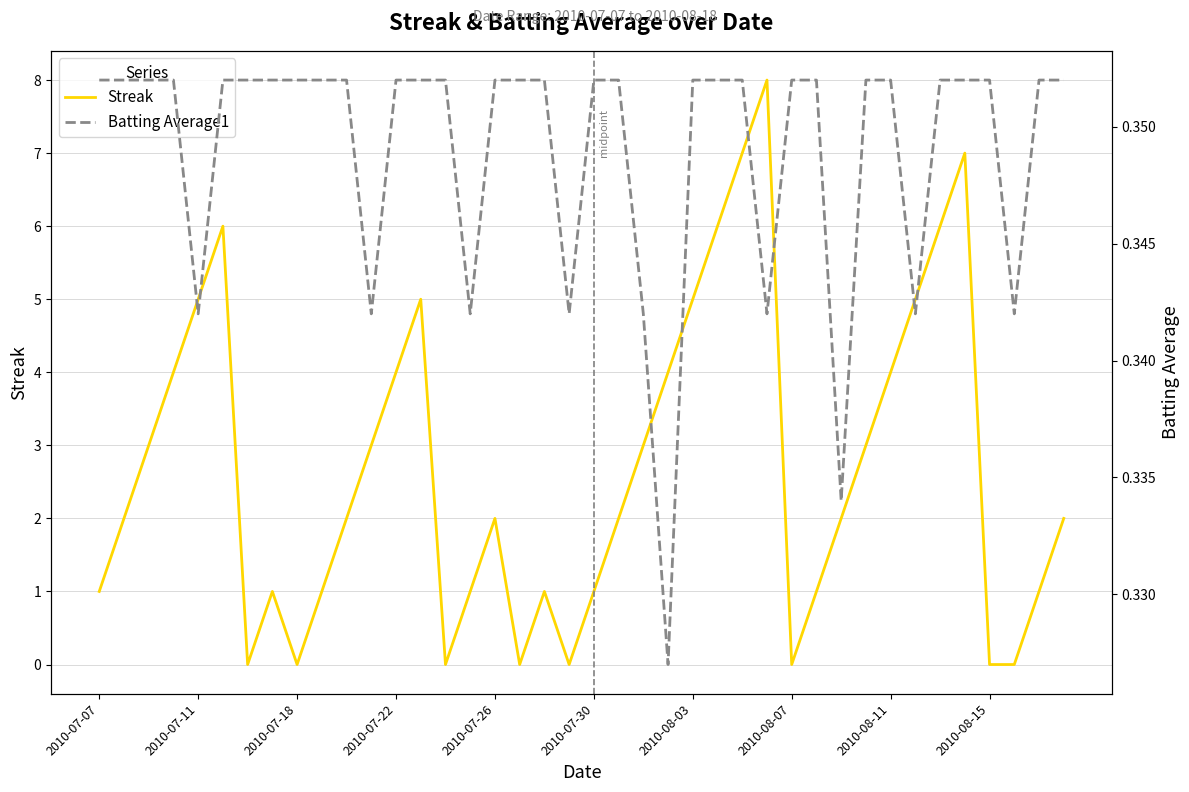

How many data points does each series have?

40